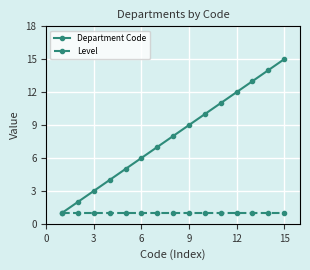

Rank the series by their maximum value, from highest to lowest.

Department Code, Level